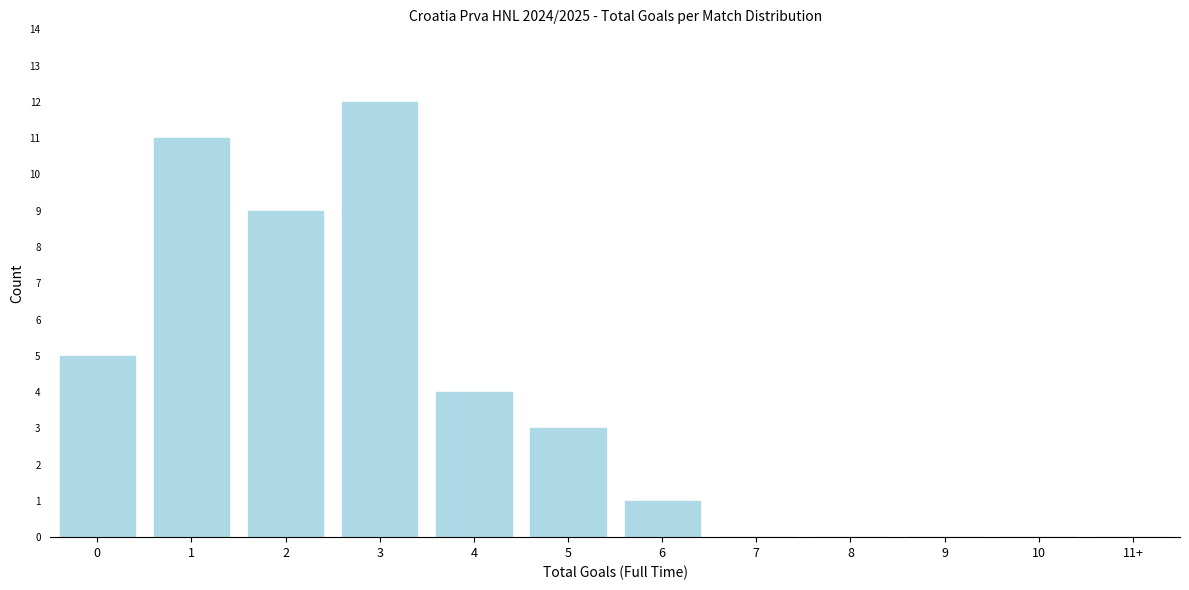

Reading left to right, transcribe all the data shown in this chart.

0=5	1=11	2=9	3=12	4=4	5=3	6=1	7=0	8=0	9=0	10=0	11+=0